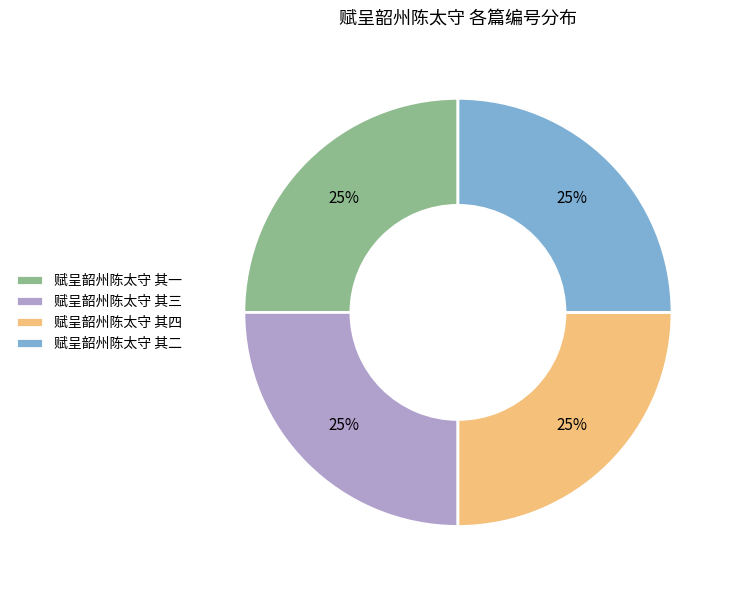

To the nearest percent, what percentage of the pie is 赋呈韶州陈太守 其三?

25%